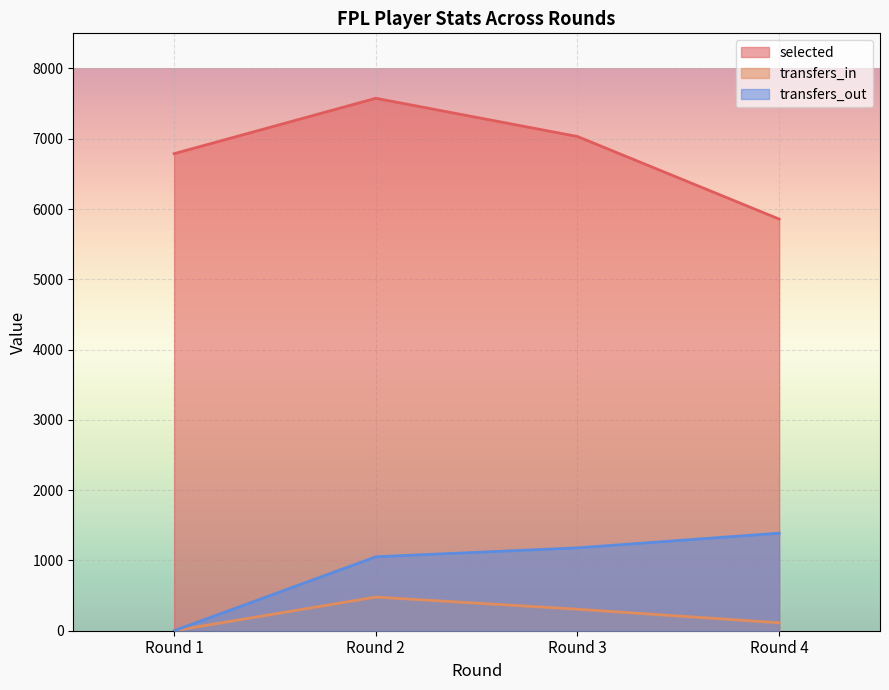

True or false: transfers_in and selected intersect in this chart.

False